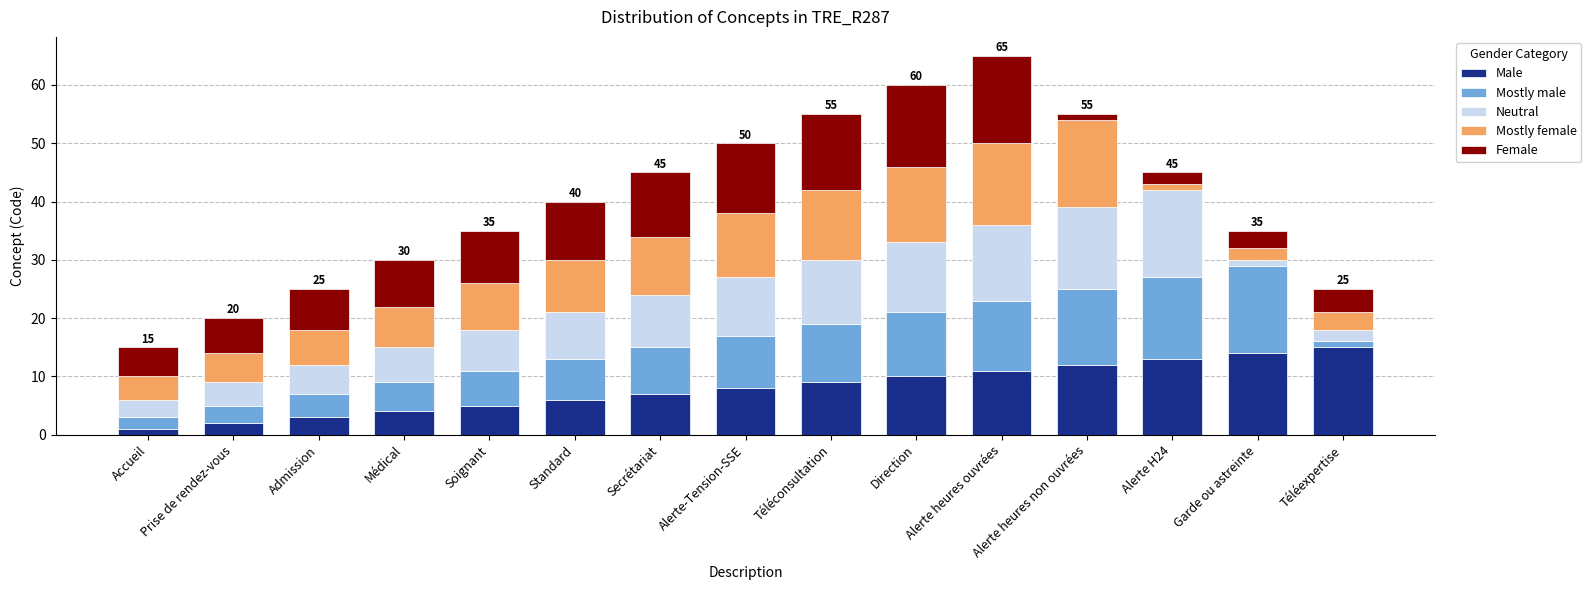

How many data points in Male are less than 8?

7